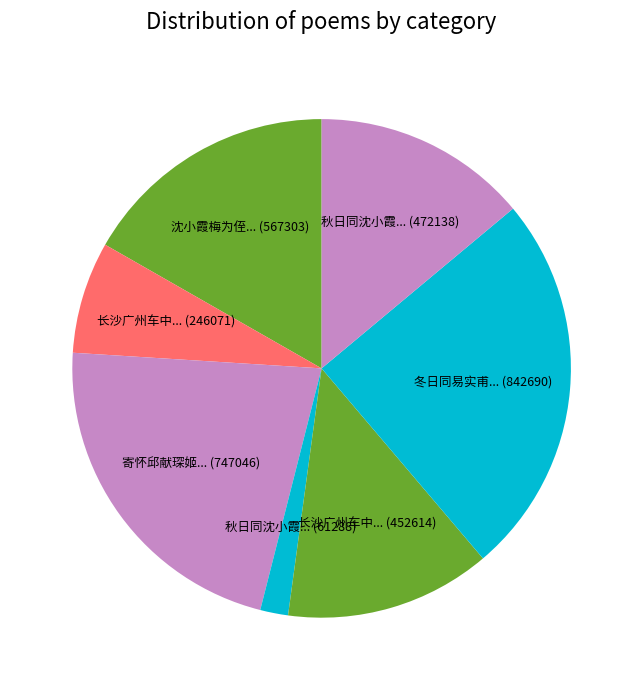

Which slice is the largest?

冬日同易实甫兵备顺鼎沈小沂舍人兆祉游邻霄台